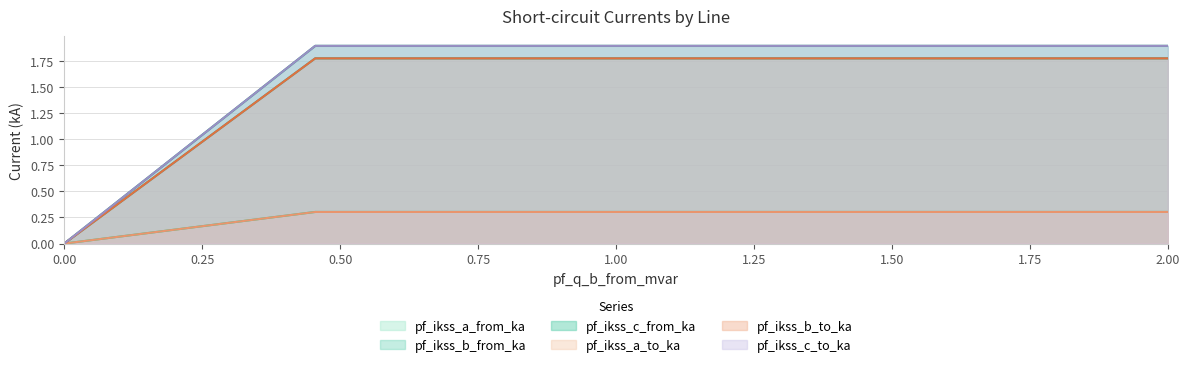

How many data points in pf_ikss_b_from_ka are above 1?

2